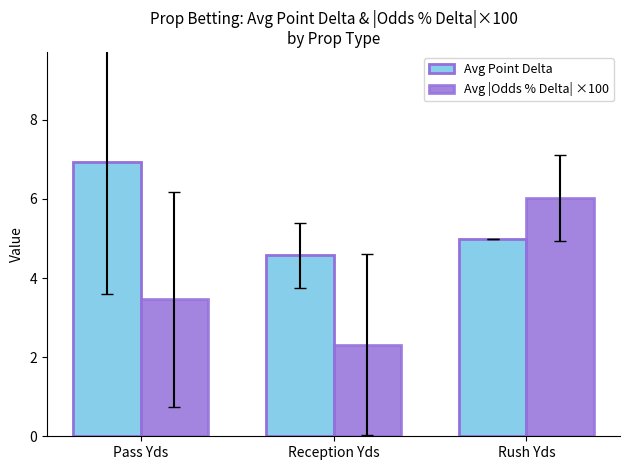

What are all the series names shown in the legend?

Avg Point Delta, Avg |Odds % Delta| ×100